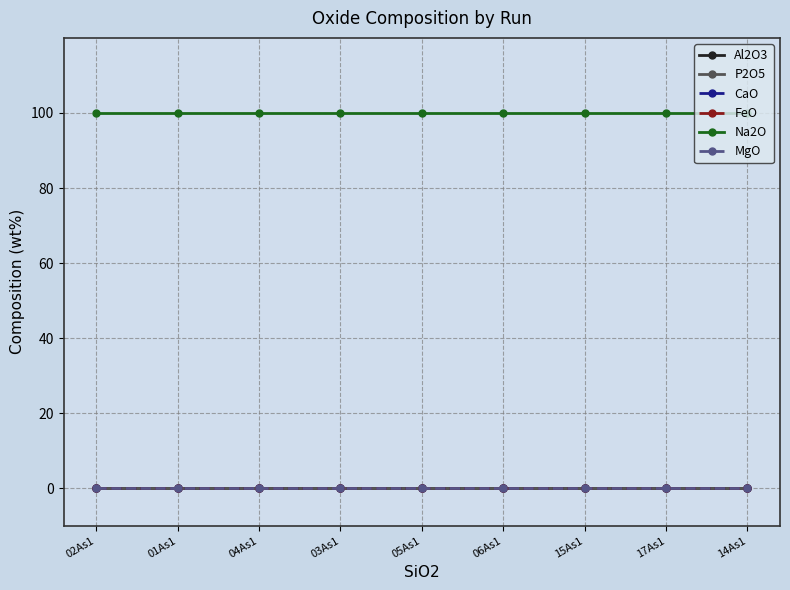

Which category has the lowest value in the P2O5 series?

02As1